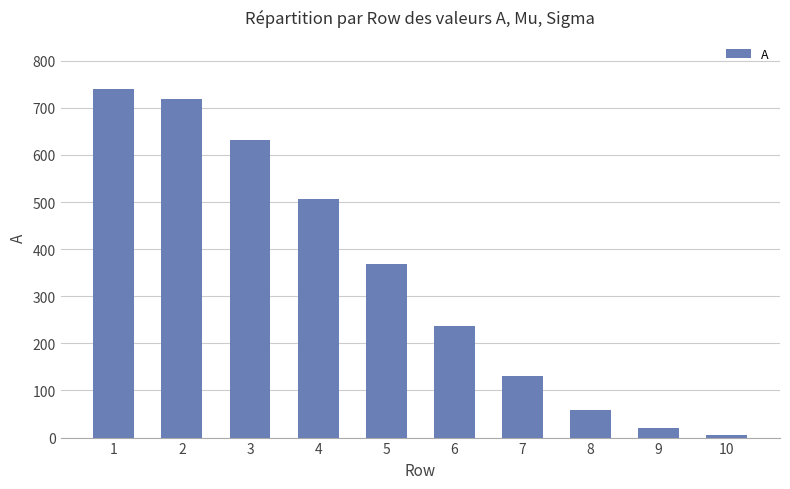

What is the ratio of the value at 7 to the value at 3?

0.2